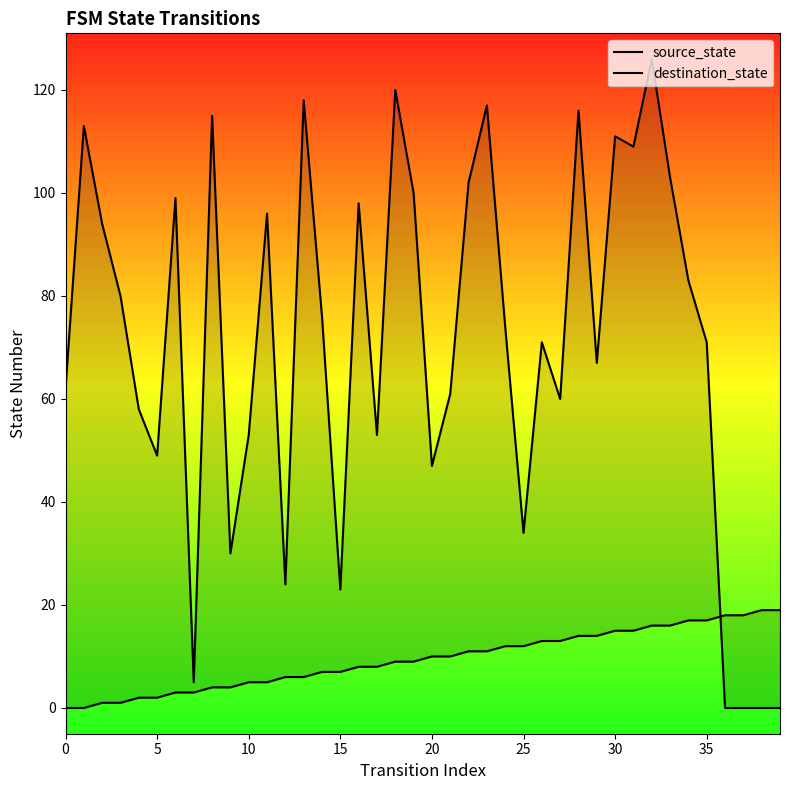

Is it true that source_state equals 8 at 17?

True